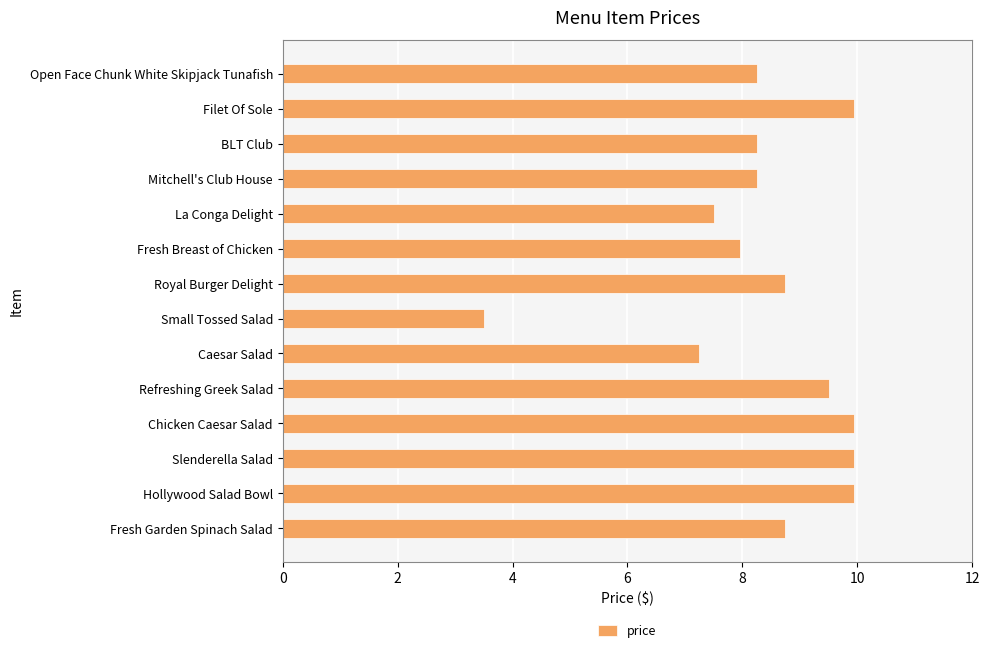

Does the chart contain any negative values?

No